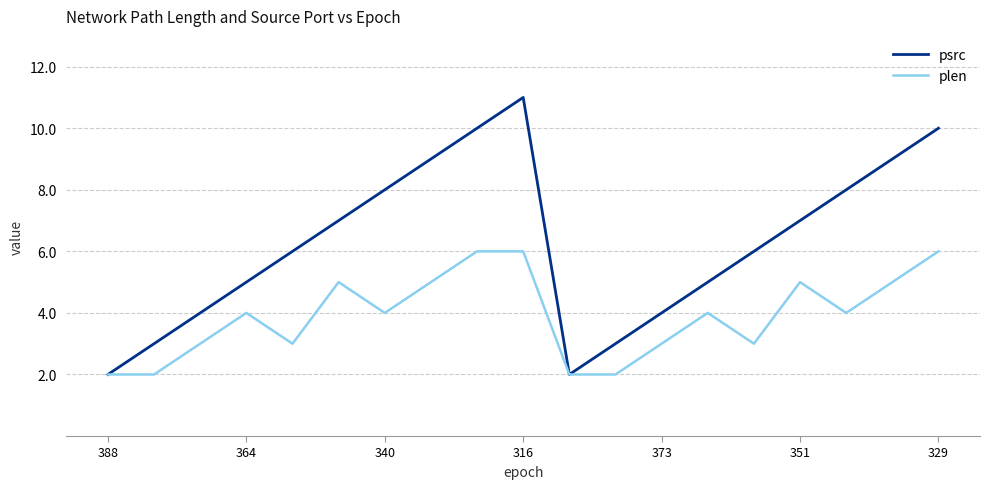

List the series in order of their peak value, highest first.

psrc, plen